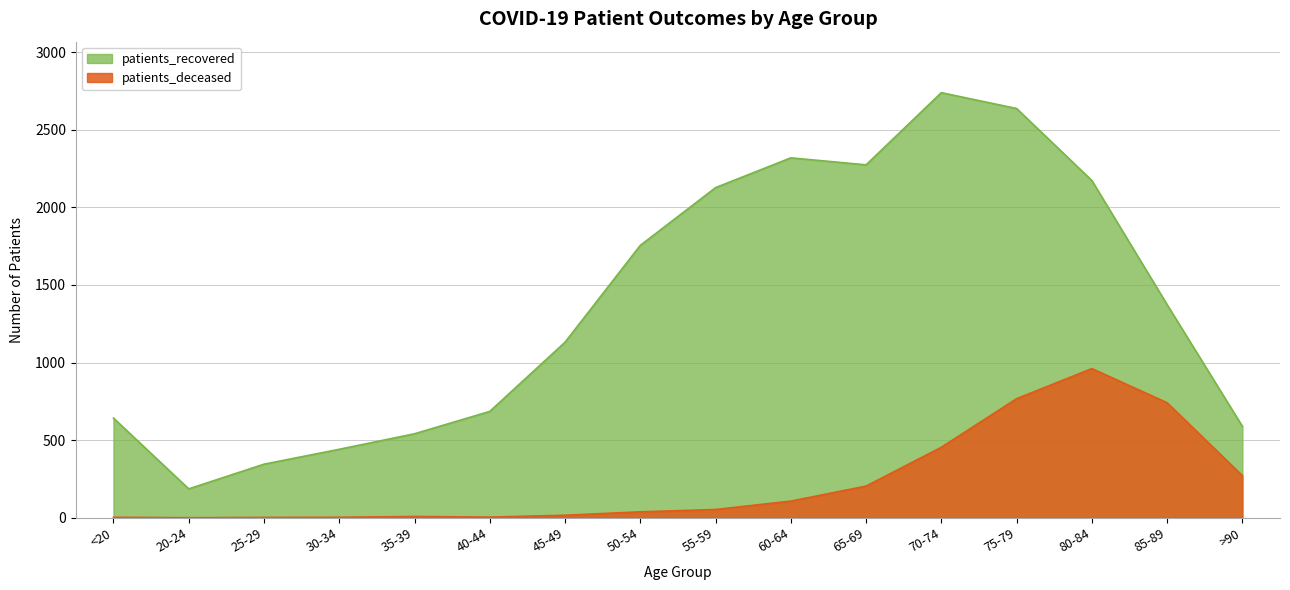

Which series has the largest range (max minus min)?

patients_recovered